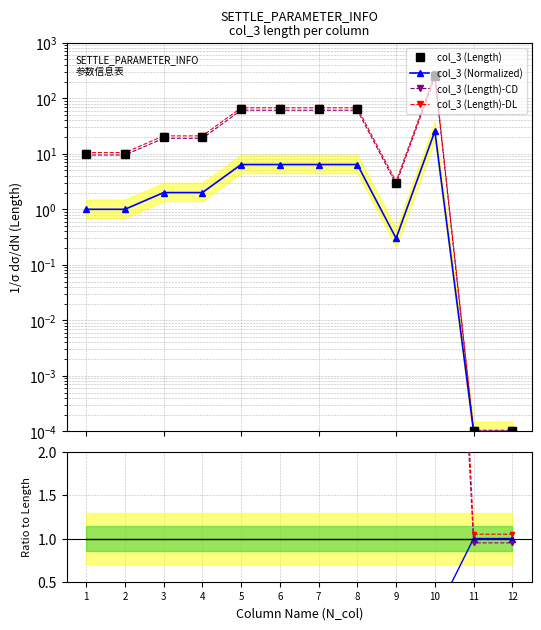

At 3, list the series in order from smallest to largest.

col_3 (Normalized), col_3 (Length), col_3 (Length)-CD, col_3 (Length)-DL